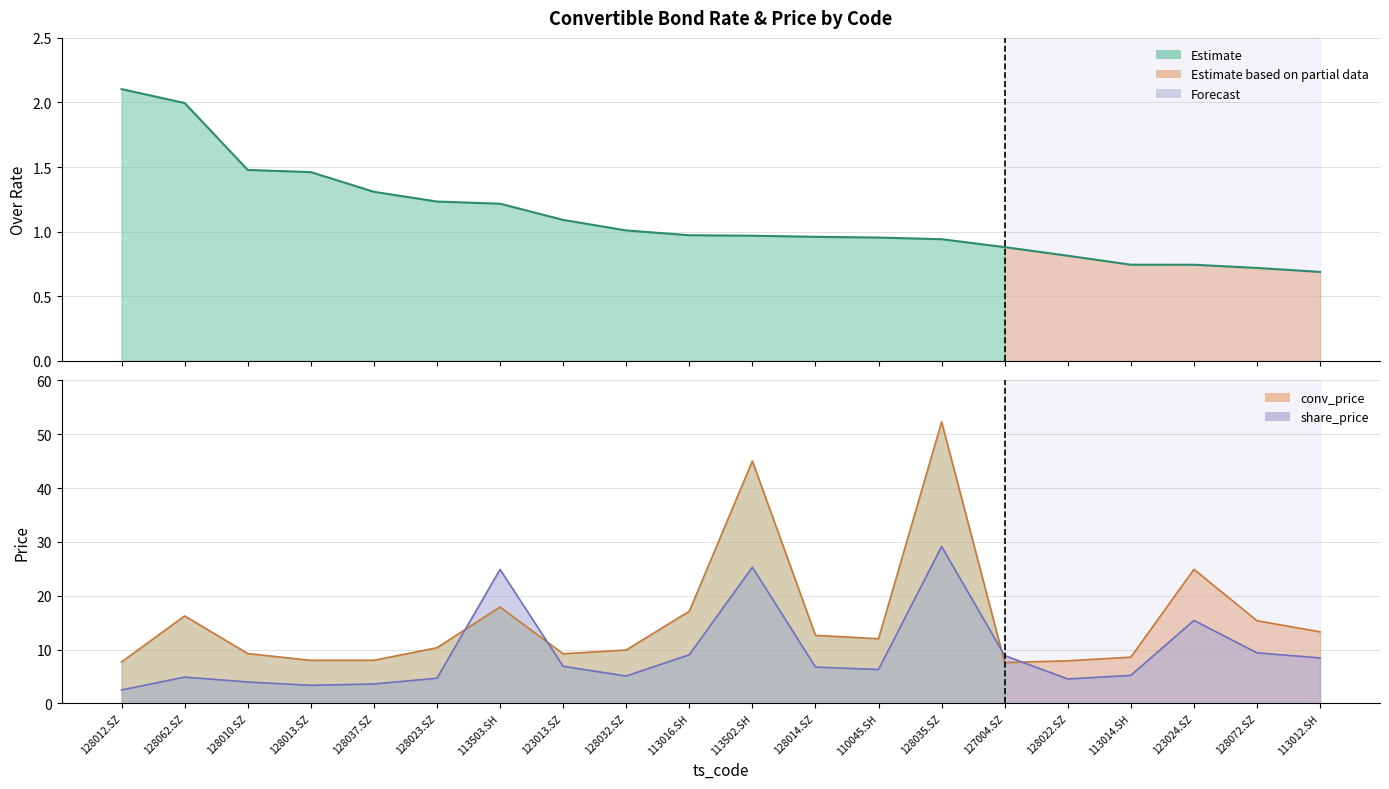

What is the sum of the over_rate values at 113503.SH and 128012.SZ?

3.3